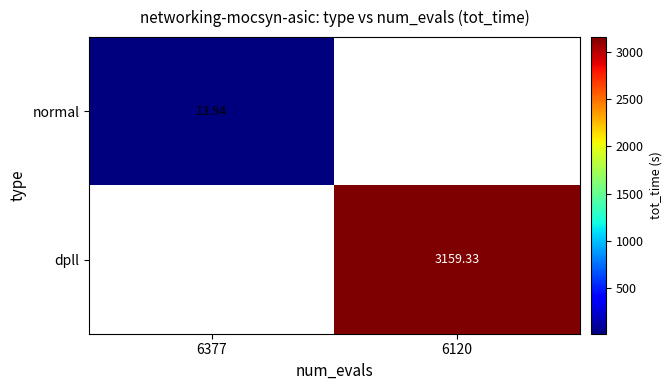

Is it true that normal equals 8.7 at 6377?

False